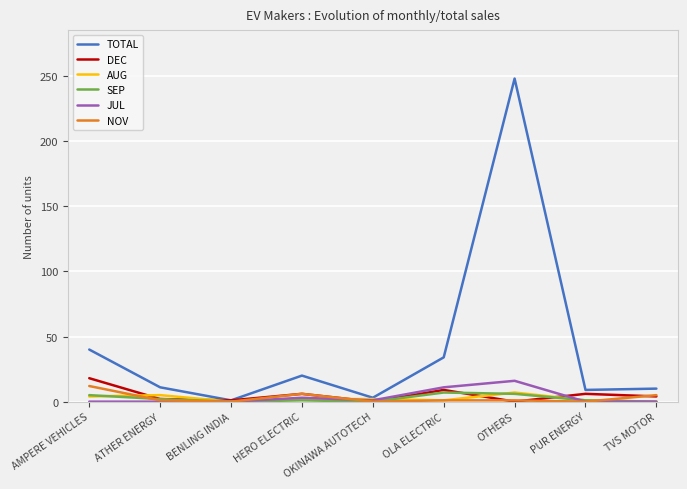

True or false: TOTAL has a value of 90 at OTHERS.

False